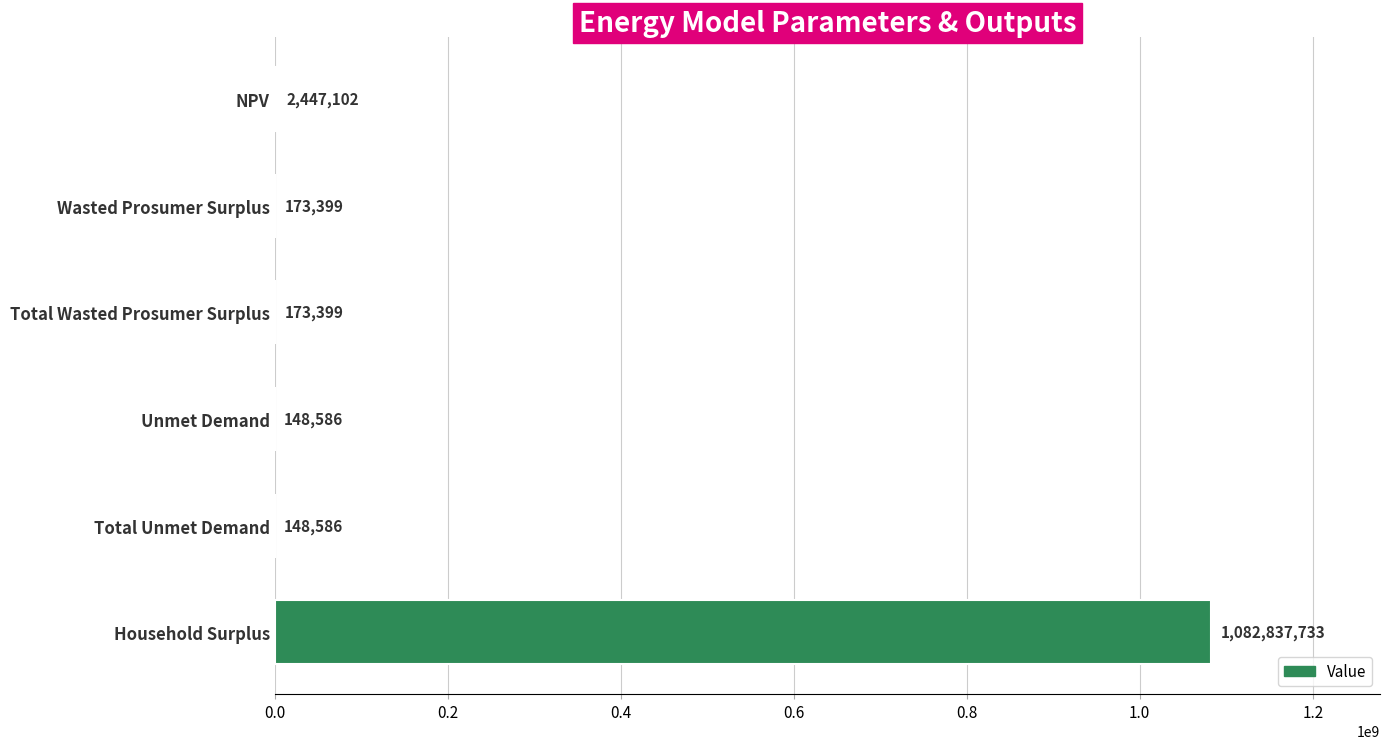

How many categories are shown in the chart?

6